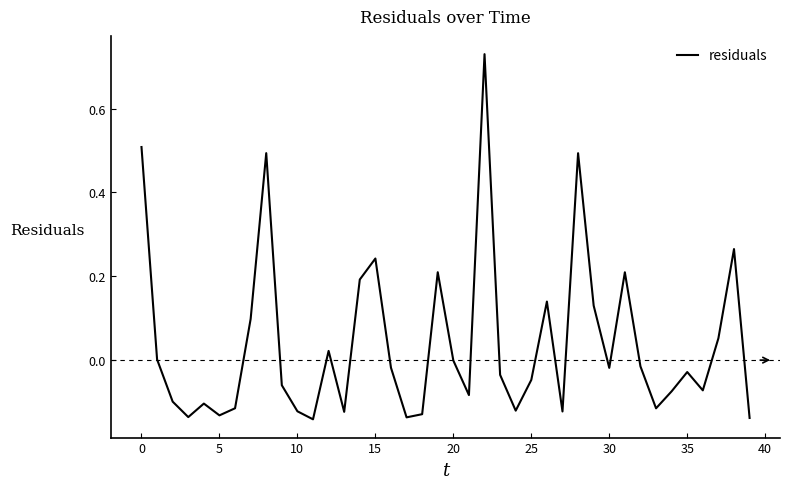

What is the difference between the maximum and minimum values?

0.9